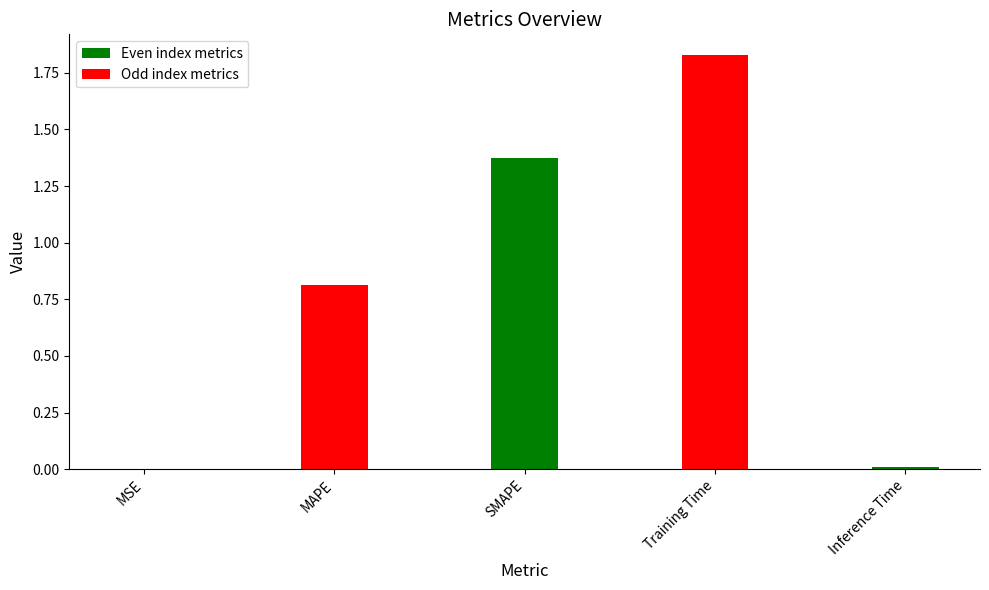

List the labels in order of value, largest first.

Training Time, SMAPE, MAPE, Inference Time, MSE